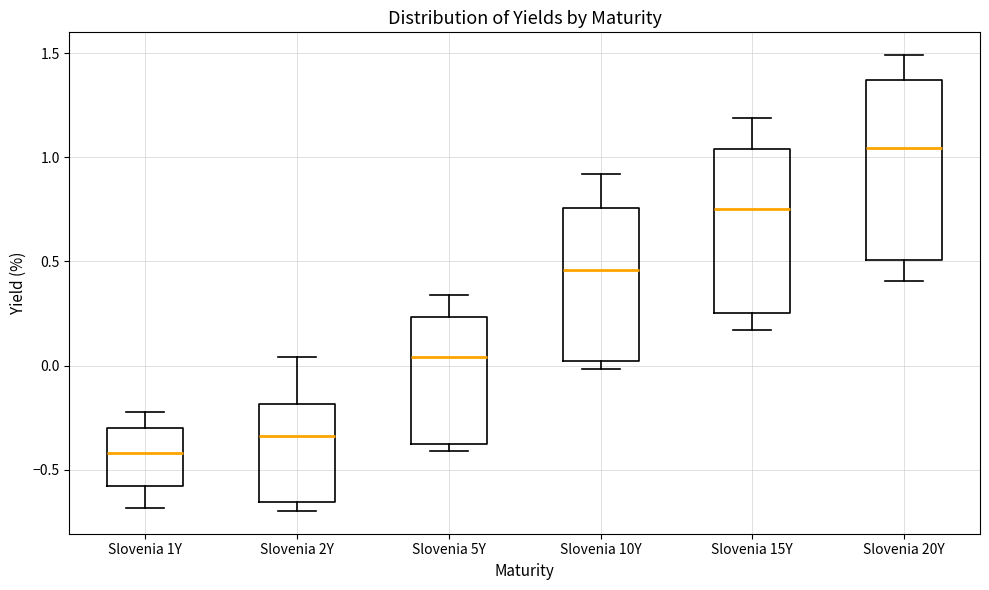

Reading left to right, read every box against the y-axis: the position of its median line, the range the box covers, and the ends of its whiskers. The values are not printed on the chart, so give them approximately, as read against the axis.

Slovenia 1Y: median -0.40, box -0.60 to -0.30, whiskers -0.70 to -0.20
Slovenia 2Y: median -0.35, box -0.65 to -0.20, whiskers -0.70 to 0.05
Slovenia 5Y: median 0.05, box -0.40 to 0.25, whiskers -0.40 (just below the box's lower edge) to 0.35
Slovenia 10Y: median 0.45, box 0.00 to 0.75, whiskers 0.00 (just below the box's lower edge) to 0.90
Slovenia 15Y: median 0.75, box 0.25 to 1.05, whiskers 0.15 to 1.20
Slovenia 20Y: median 1.05, box 0.50 to 1.35, whiskers 0.40 to 1.50